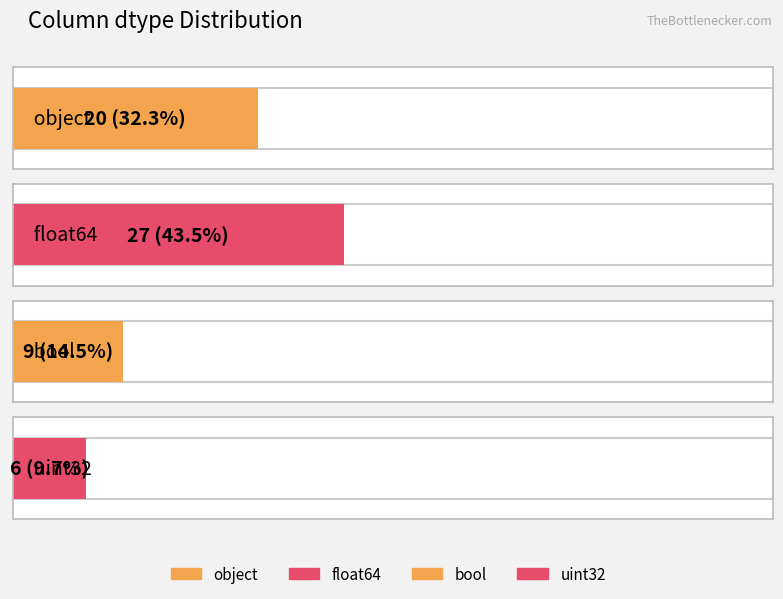

Rank the categories by value from highest to lowest.

float64, object, bool, uint32